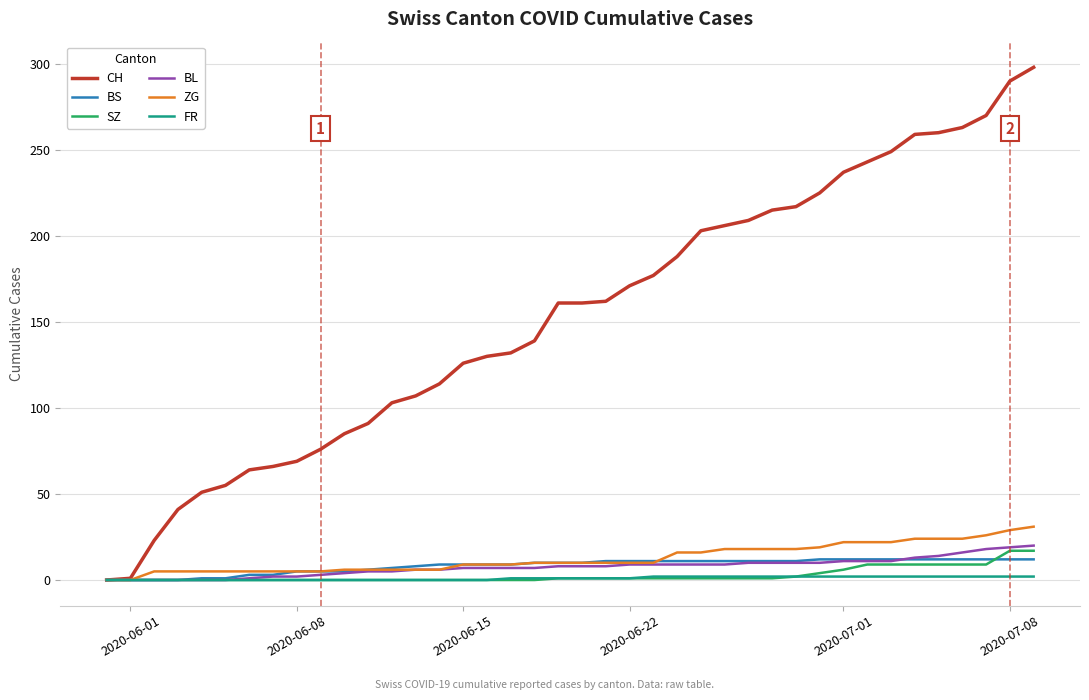

Which series has the widest spread of values?

CH